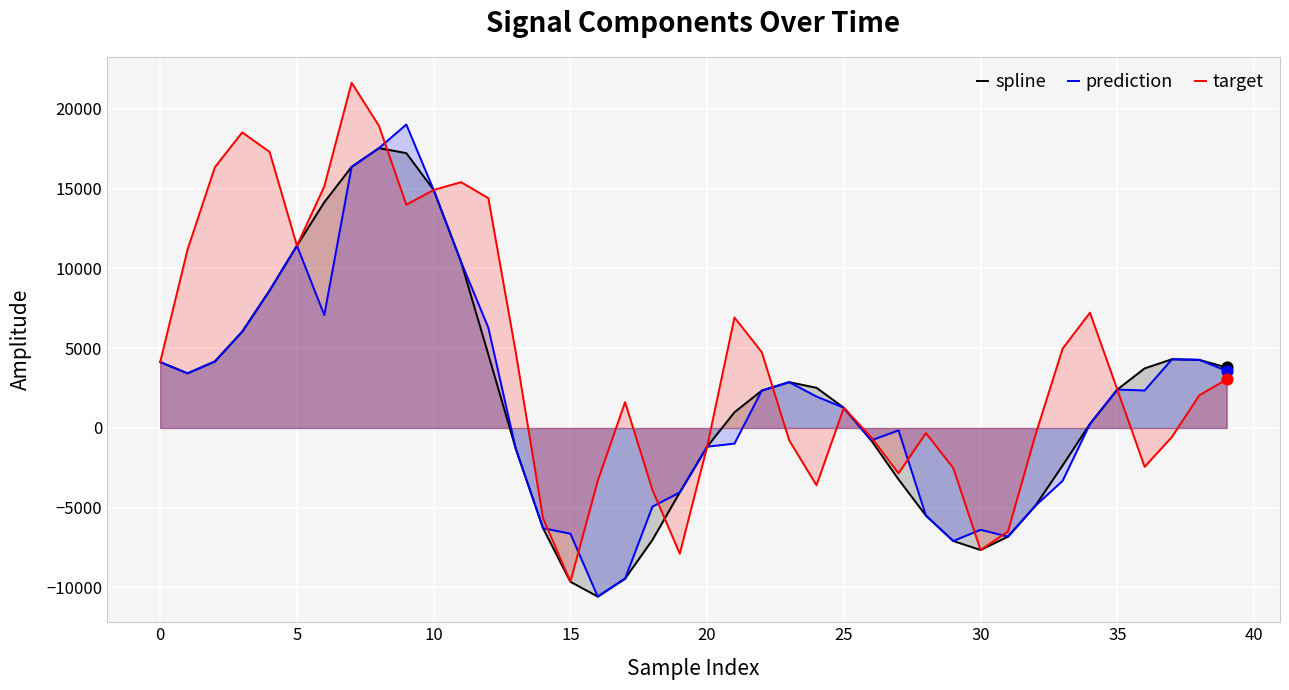

Which series contains the highest Y value?

target